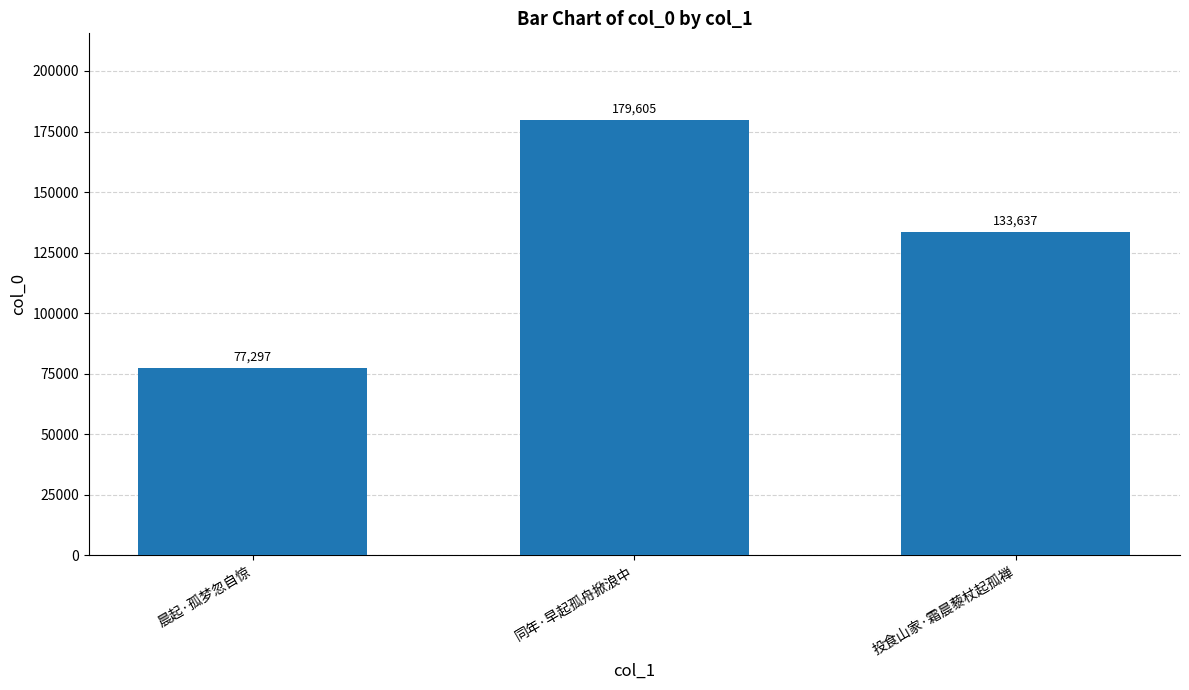

What is the smallest value displayed?

77297